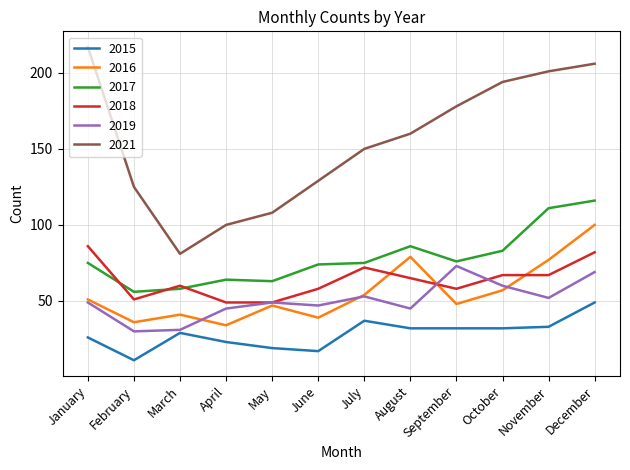

Between August and December, which series saw the biggest shift?

2021